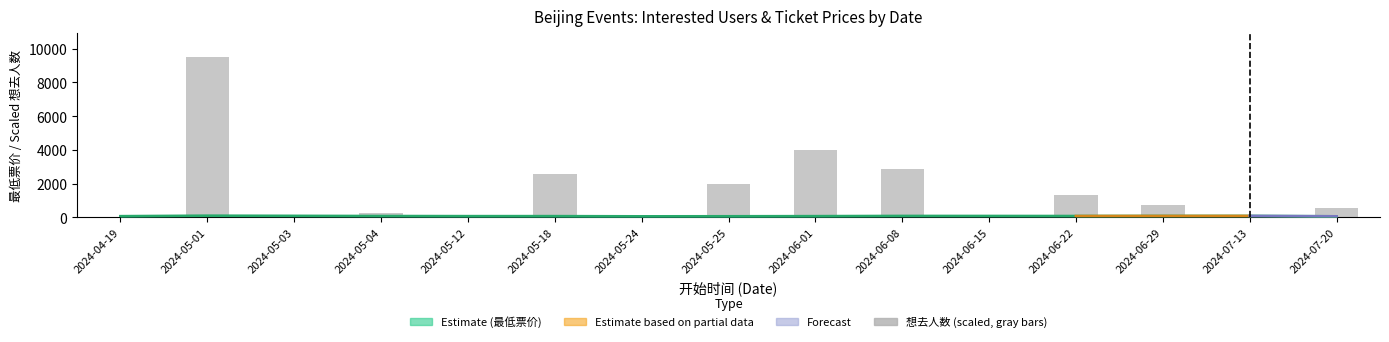

What is the label of the 4th bar from the left?

2024-05-04